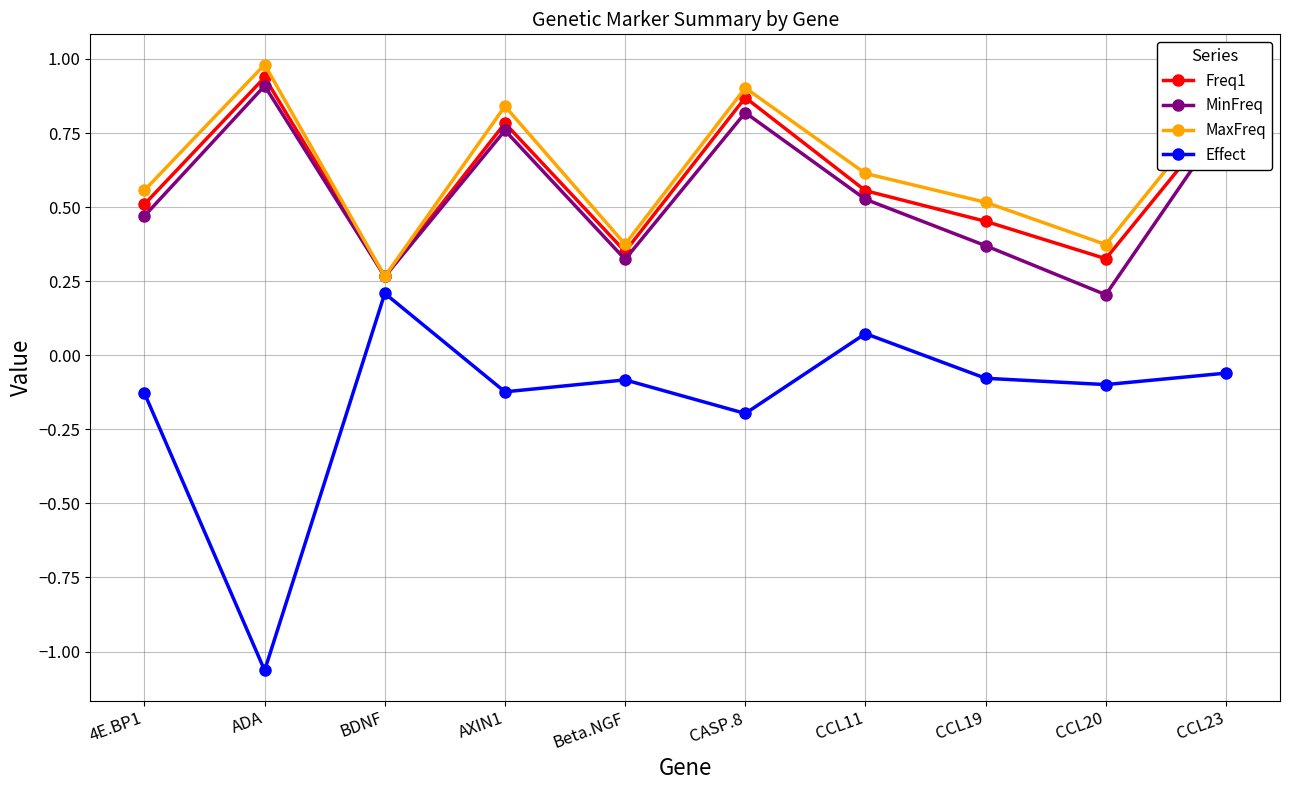

True or false: Freq1 has more than 1 points higher than both neighbors.

True